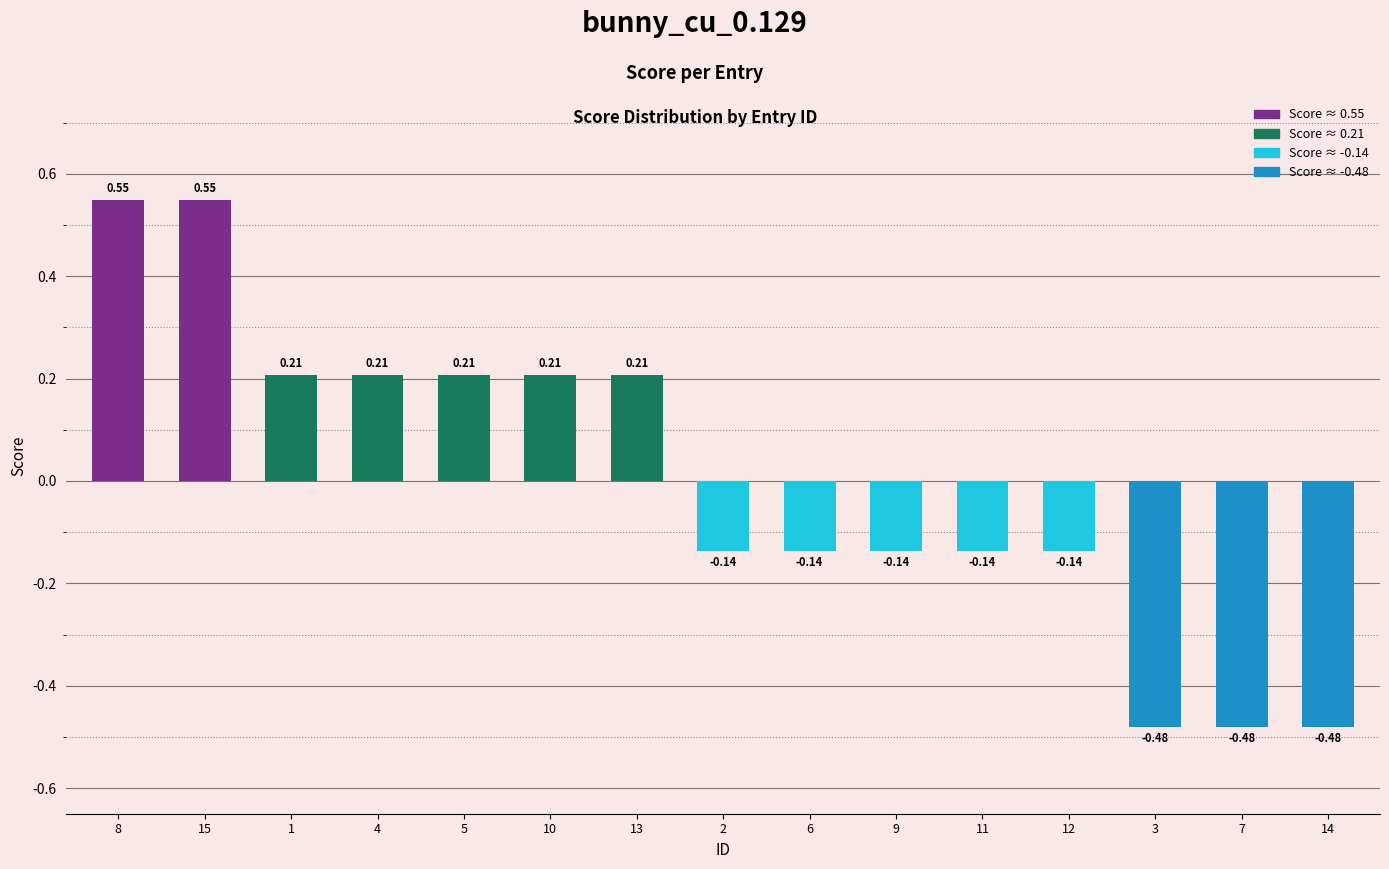

How many data points does each series have?

15